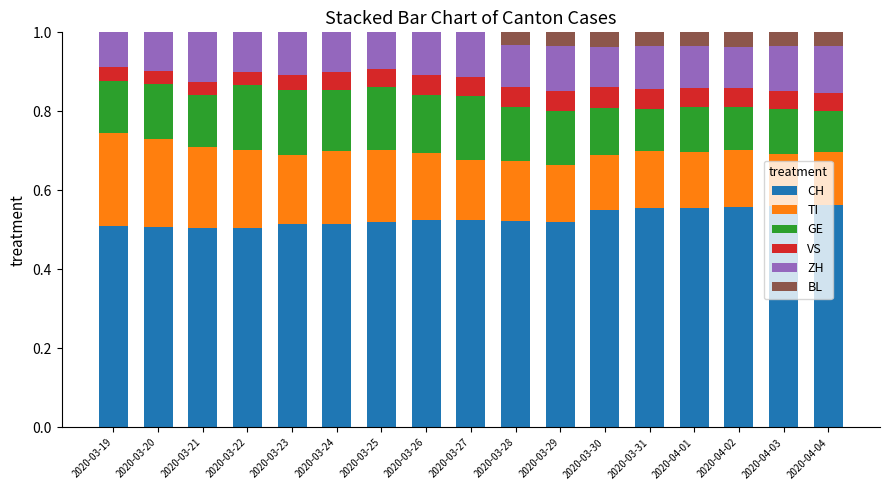

Does the chart contain stacked bars?

Yes